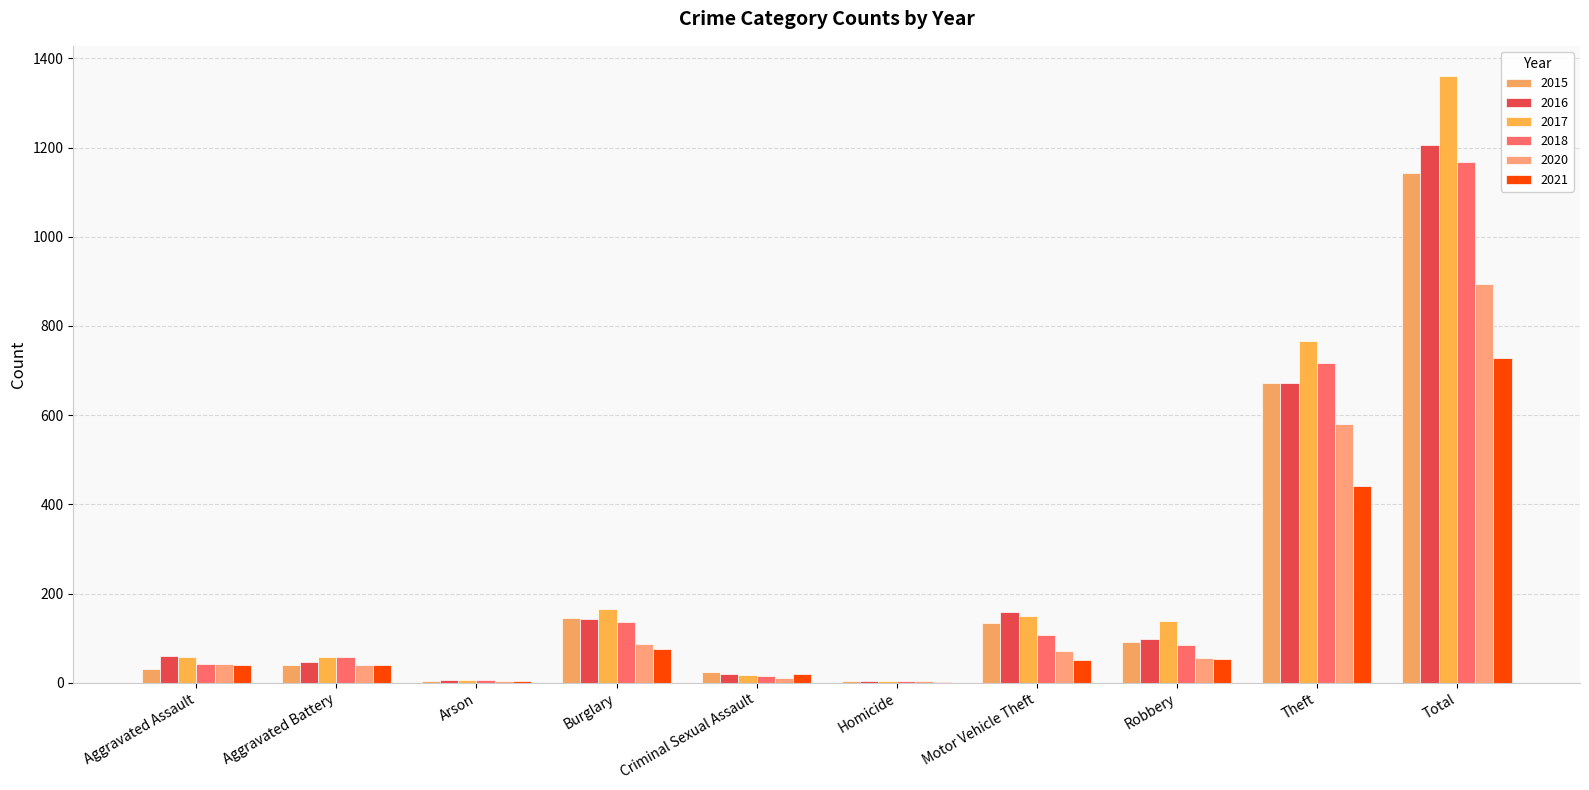

How many series are shown in this chart?

6